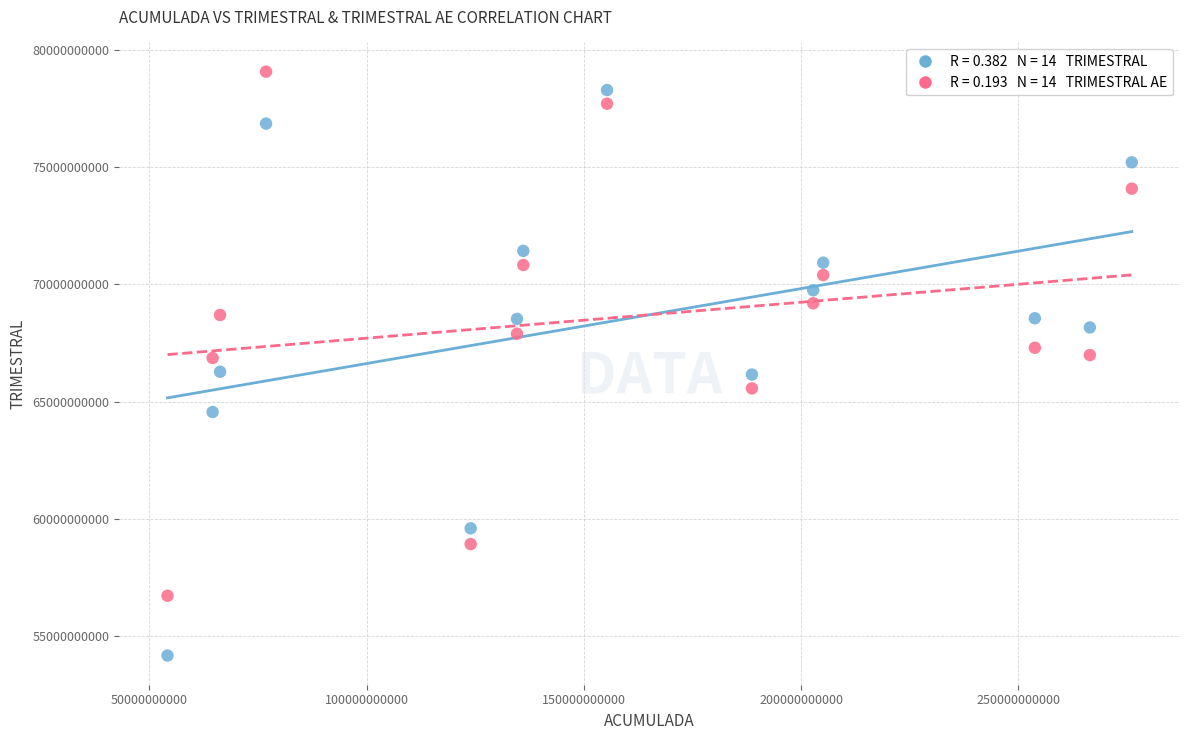

Across all data points, what is the range of X values (max minus min)?

221909237646.0